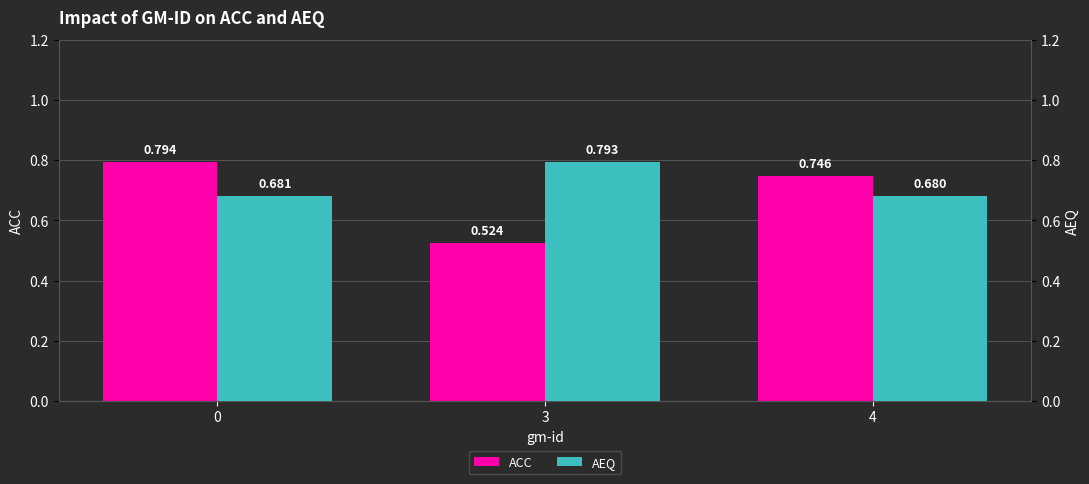

The ACC series shows 0.7 at 4. True or false?

True